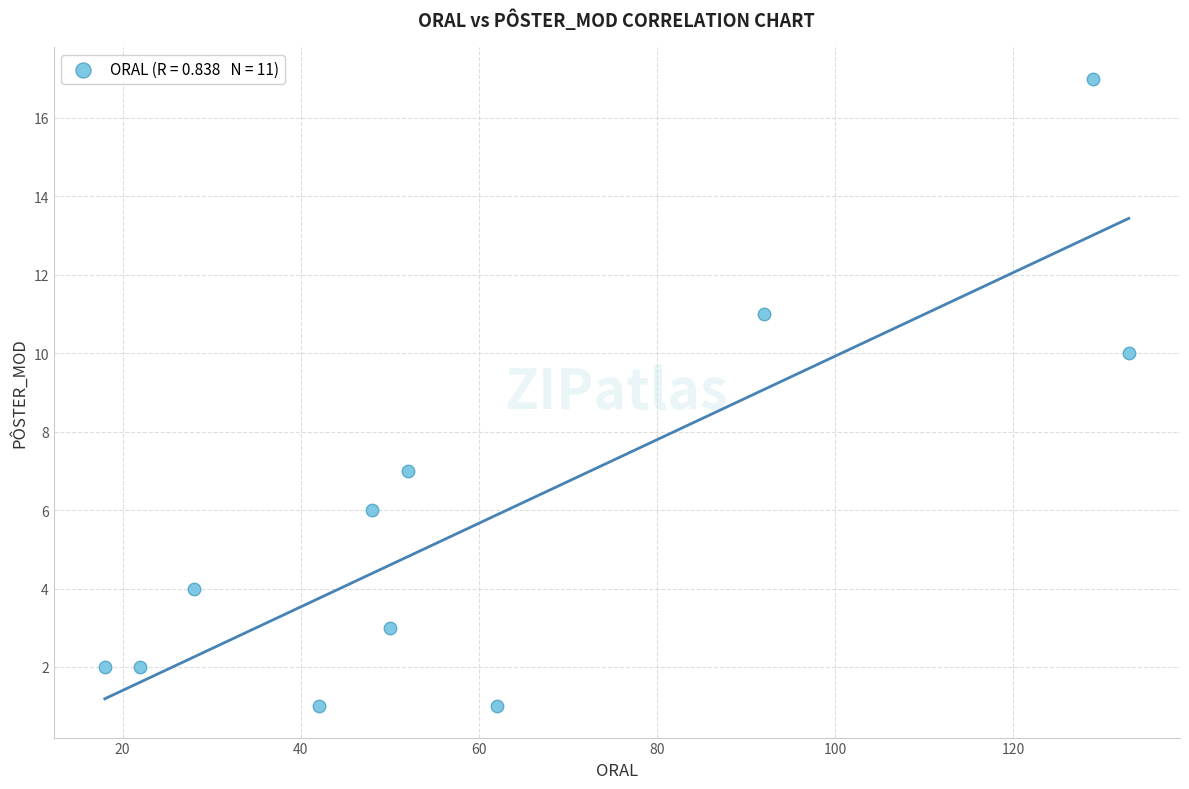

What Y value in the scatter plot is closest to 9?

10